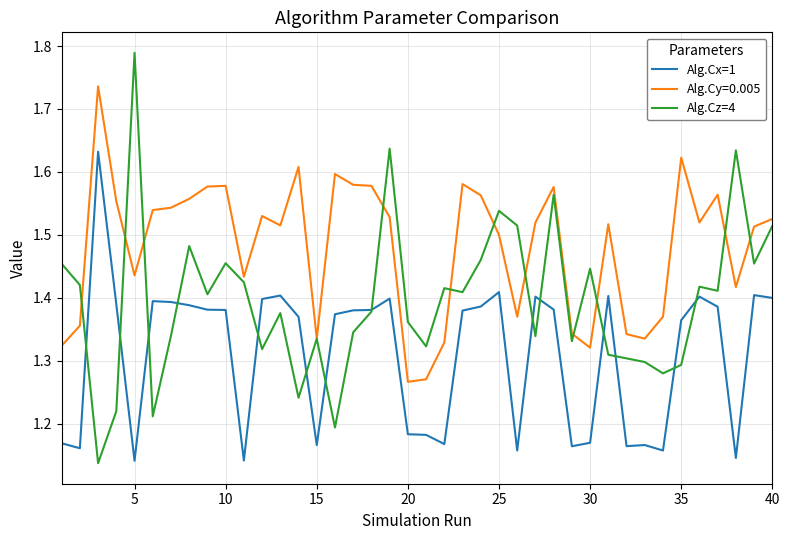

Rank the series by their maximum value, from lowest to highest.

Alg.Cx=1, Alg.Cy=0.005, Alg.Cz=4